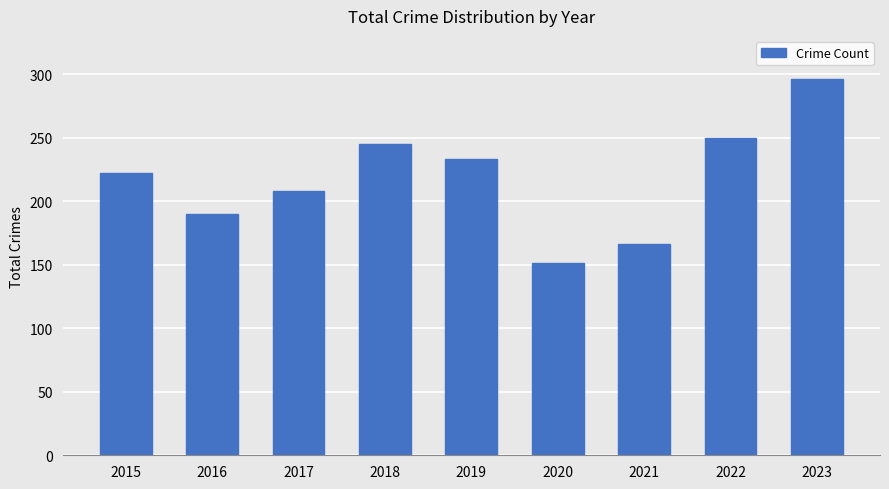

Reading right to left, what are all the values shown in this chart?

2023=296	2022=250	2021=166	2020=151	2019=233	2018=245	2017=208	2016=190	2015=222